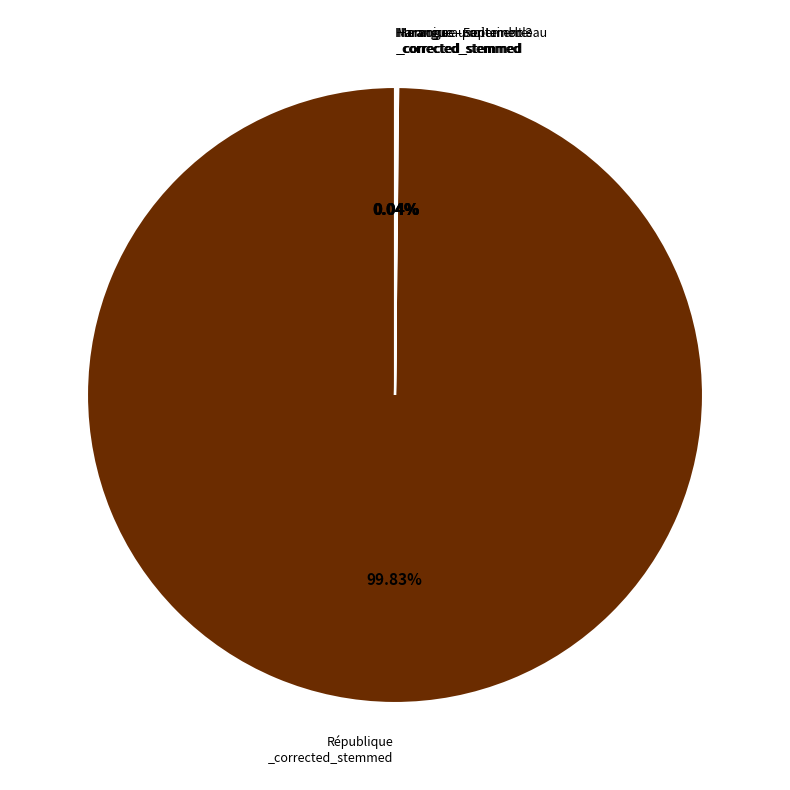

Does any single category account for the majority?

Yes